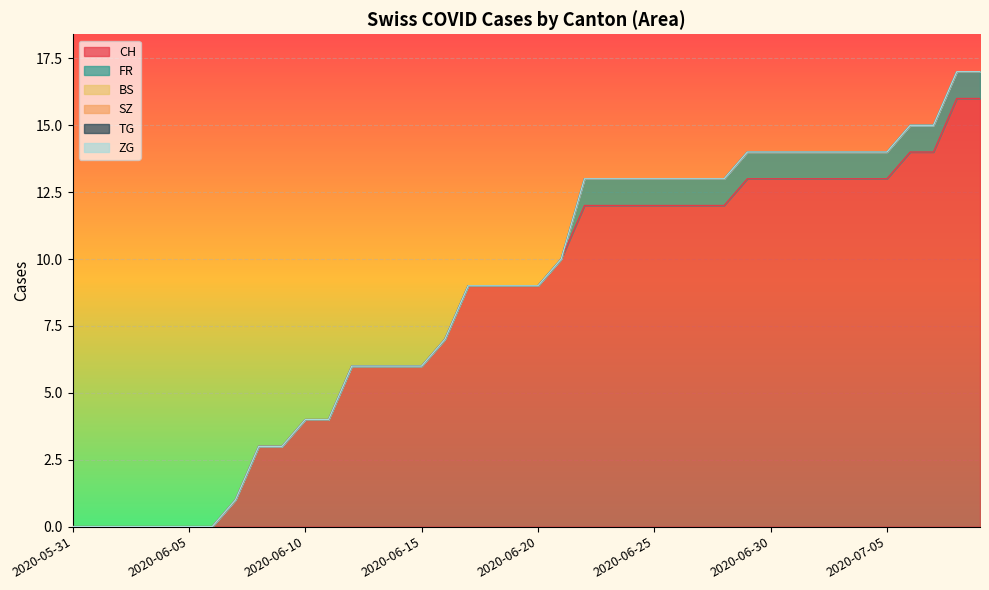

Reading right to left, what are all the values shown in this chart?

CH: 2020-07-09=16	2020-07-08=16	2020-07-07=14	2020-07-06=14	2020-07-05=13	2020-07-04=13	2020-07-03=13	2020-07-02=13	2020-07-01=13	2020-06-30=13	2020-06-29=13	2020-06-28=12	2020-06-27=12	2020-06-26=12	2020-06-25=12	2020-06-24=12	2020-06-23=12	2020-06-22=12	2020-06-21=10	2020-06-20=9	2020-06-19=9	2020-06-18=9	2020-06-17=9	2020-06-16=7	2020-06-15=6	2020-06-14=6	2020-06-13=6	2020-06-12=6	2020-06-11=4	2020-06-10=4	2020-06-09=3	2020-06-08=3	2020-06-07=1	2020-06-06=0	2020-06-05=0	2020-06-04=0	2020-06-03=0	2020-06-02=0	2020-06-01=0	2020-05-31=0
FR: 2020-07-09=1	2020-07-08=1	2020-07-07=1	2020-07-06=1	2020-07-05=1	2020-07-04=1	2020-07-03=1	2020-07-02=1	2020-07-01=1	2020-06-30=1	2020-06-29=1	2020-06-28=1	2020-06-27=1	2020-06-26=1	2020-06-25=1	2020-06-24=1	2020-06-23=1	2020-06-22=1	2020-06-21=0	2020-06-20=0	2020-06-19=0	2020-06-18=0	2020-06-17=0	2020-06-16=0	2020-06-15=0	2020-06-14=0	2020-06-13=0	2020-06-12=0	2020-06-11=0	2020-06-10=0	2020-06-09=0	2020-06-08=0	2020-06-07=0	2020-06-06=0	2020-06-05=0	2020-06-04=0	2020-06-03=0	2020-06-02=0	2020-06-01=0	2020-05-31=0
BS: 2020-07-09=0	2020-07-08=0	2020-07-07=0	2020-07-06=0	2020-07-05=0	2020-07-04=0	2020-07-03=0	2020-07-02=0	2020-07-01=0	2020-06-30=0	2020-06-29=0	2020-06-28=0	2020-06-27=0	2020-06-26=0	2020-06-25=0	2020-06-24=0	2020-06-23=0	2020-06-22=0	2020-06-21=0	2020-06-20=0	2020-06-19=0	2020-06-18=0	2020-06-17=0	2020-06-16=0	2020-06-15=0	2020-06-14=0	2020-06-13=0	2020-06-12=0	2020-06-11=0	2020-06-10=0	2020-06-09=0	2020-06-08=0	2020-06-07=0	2020-06-06=0	2020-06-05=0	2020-06-04=0	2020-06-03=0	2020-06-02=0	2020-06-01=0	2020-05-31=0
SZ: 2020-07-09=0	2020-07-08=0	2020-07-07=0	2020-07-06=0	2020-07-05=0	2020-07-04=0	2020-07-03=0	2020-07-02=0	2020-07-01=0	2020-06-30=0	2020-06-29=0	2020-06-28=0	2020-06-27=0	2020-06-26=0	2020-06-25=0	2020-06-24=0	2020-06-23=0	2020-06-22=0	2020-06-21=0	2020-06-20=0	2020-06-19=0	2020-06-18=0	2020-06-17=0	2020-06-16=0	2020-06-15=0	2020-06-14=0	2020-06-13=0	2020-06-12=0	2020-06-11=0	2020-06-10=0	2020-06-09=0	2020-06-08=0	2020-06-07=0	2020-06-06=0	2020-06-05=0	2020-06-04=0	2020-06-03=0	2020-06-02=0	2020-06-01=0	2020-05-31=0
TG: 2020-07-09=0	2020-07-08=0	2020-07-07=0	2020-07-06=0	2020-07-05=0	2020-07-04=0	2020-07-03=0	2020-07-02=0	2020-07-01=0	2020-06-30=0	2020-06-29=0	2020-06-28=0	2020-06-27=0	2020-06-26=0	2020-06-25=0	2020-06-24=0	2020-06-23=0	2020-06-22=0	2020-06-21=0	2020-06-20=0	2020-06-19=0	2020-06-18=0	2020-06-17=0	2020-06-16=0	2020-06-15=0	2020-06-14=0	2020-06-13=0	2020-06-12=0	2020-06-11=0	2020-06-10=0	2020-06-09=0	2020-06-08=0	2020-06-07=0	2020-06-06=0	2020-06-05=0	2020-06-04=0	2020-06-03=0	2020-06-02=0	2020-06-01=0	2020-05-31=0
ZG: 2020-07-09=0	2020-07-08=0	2020-07-07=0	2020-07-06=0	2020-07-05=0	2020-07-04=0	2020-07-03=0	2020-07-02=0	2020-07-01=0	2020-06-30=0	2020-06-29=0	2020-06-28=0	2020-06-27=0	2020-06-26=0	2020-06-25=0	2020-06-24=0	2020-06-23=0	2020-06-22=0	2020-06-21=0	2020-06-20=0	2020-06-19=0	2020-06-18=0	2020-06-17=0	2020-06-16=0	2020-06-15=0	2020-06-14=0	2020-06-13=0	2020-06-12=0	2020-06-11=0	2020-06-10=0	2020-06-09=0	2020-06-08=0	2020-06-07=0	2020-06-06=0	2020-06-05=0	2020-06-04=0	2020-06-03=0	2020-06-02=0	2020-06-01=0	2020-05-31=0